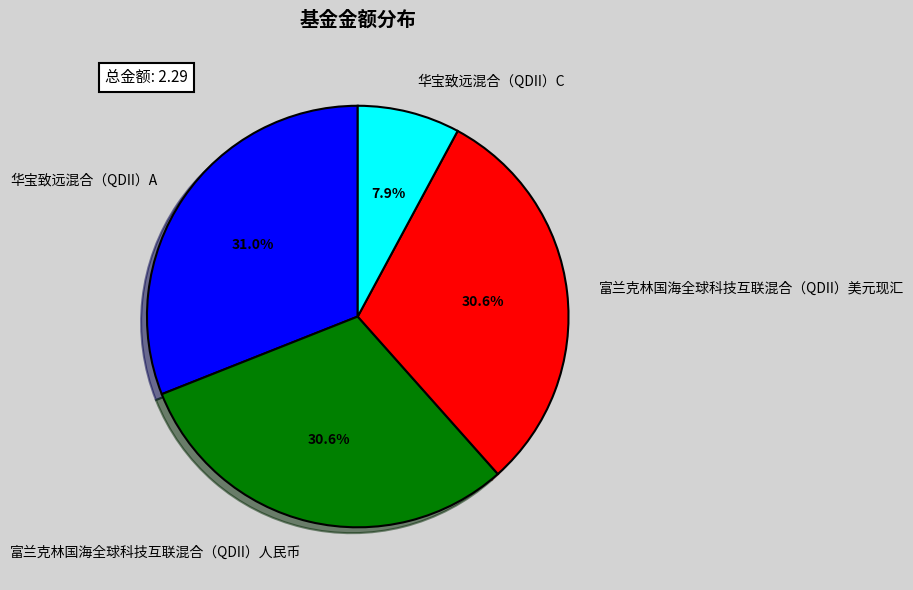

Between 华宝致远混合（QDII）C and 华宝致远混合（QDII）A, which is larger?

华宝致远混合（QDII）A